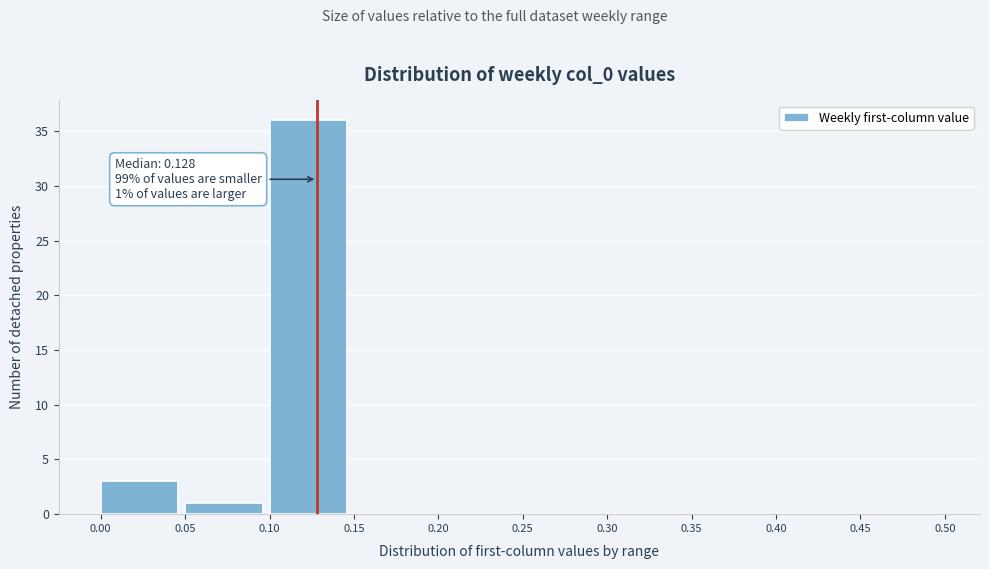

Over which range of the x-axis is the bar tallest?

0.10 to 0.15